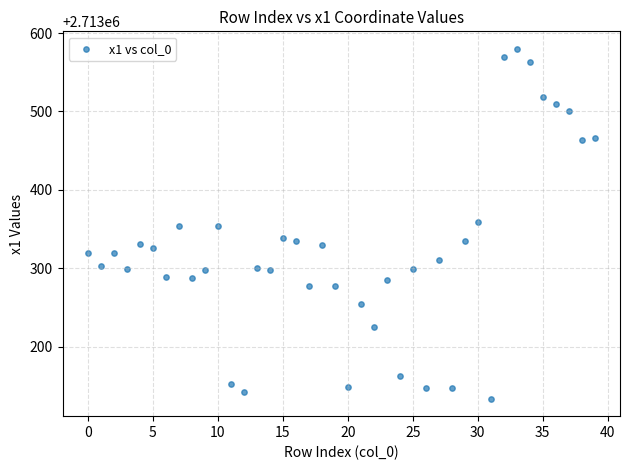

How many points are shown in the scatter plot?

40